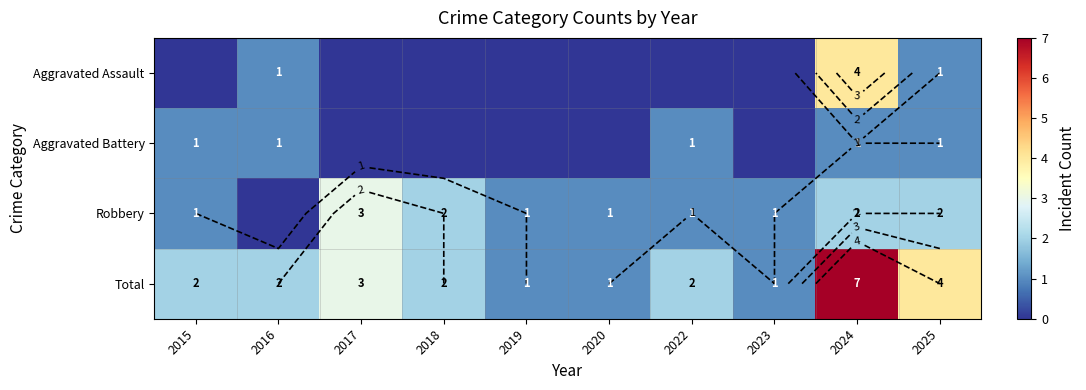

What is the greatest value displayed?

7